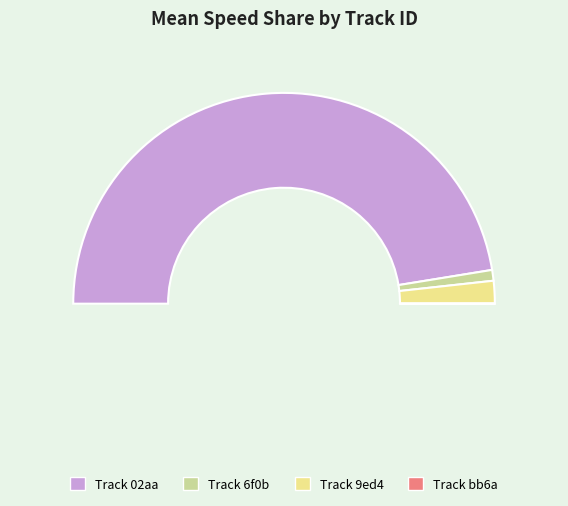

Rank the categories by value from lowest to highest.

bb6a0c66806c4a6c8820361b8632f5c1, 6f0b8f8060bc49078c2cc75429393223, 9ed4a35bed1346d4a1ccbe157f892396, 02aaf0f1f7a343c1976b96d65f527d0f